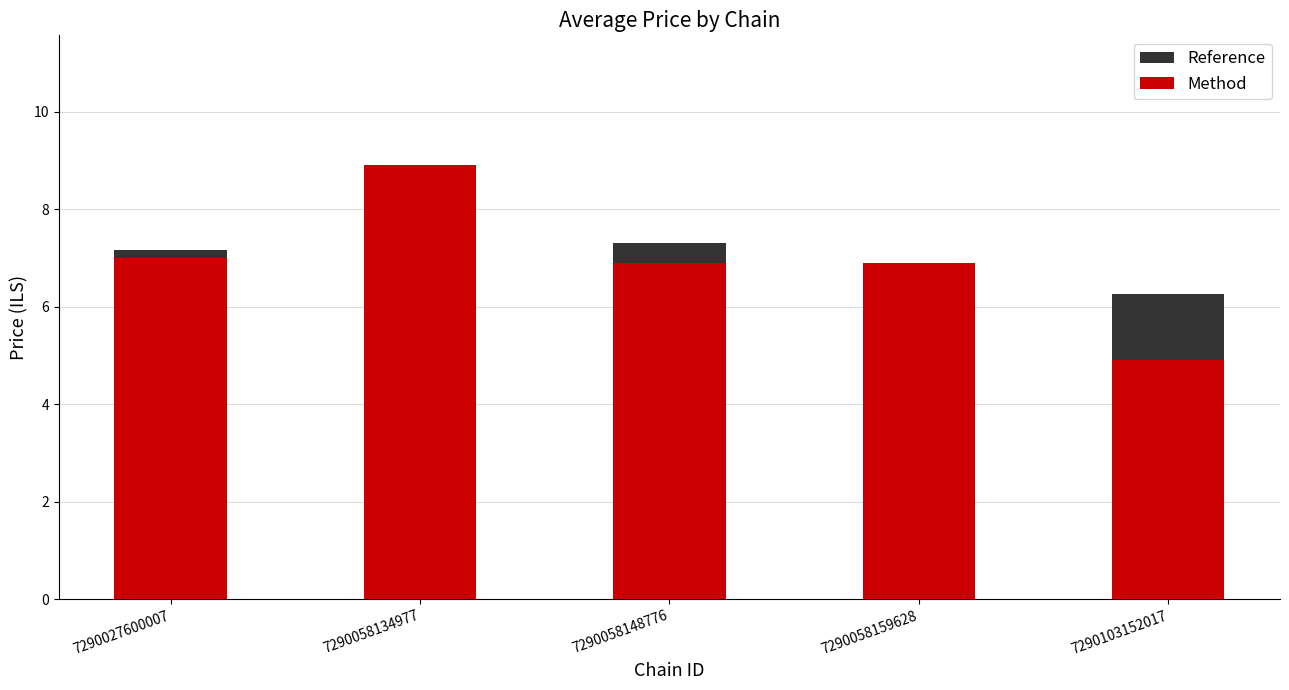

Reading right to left, extract all data points from this chart.

Reference: 6.3	6.9	7.3	8.9	7.2
Method: 4.9	6.9	6.9	8.9	7.0